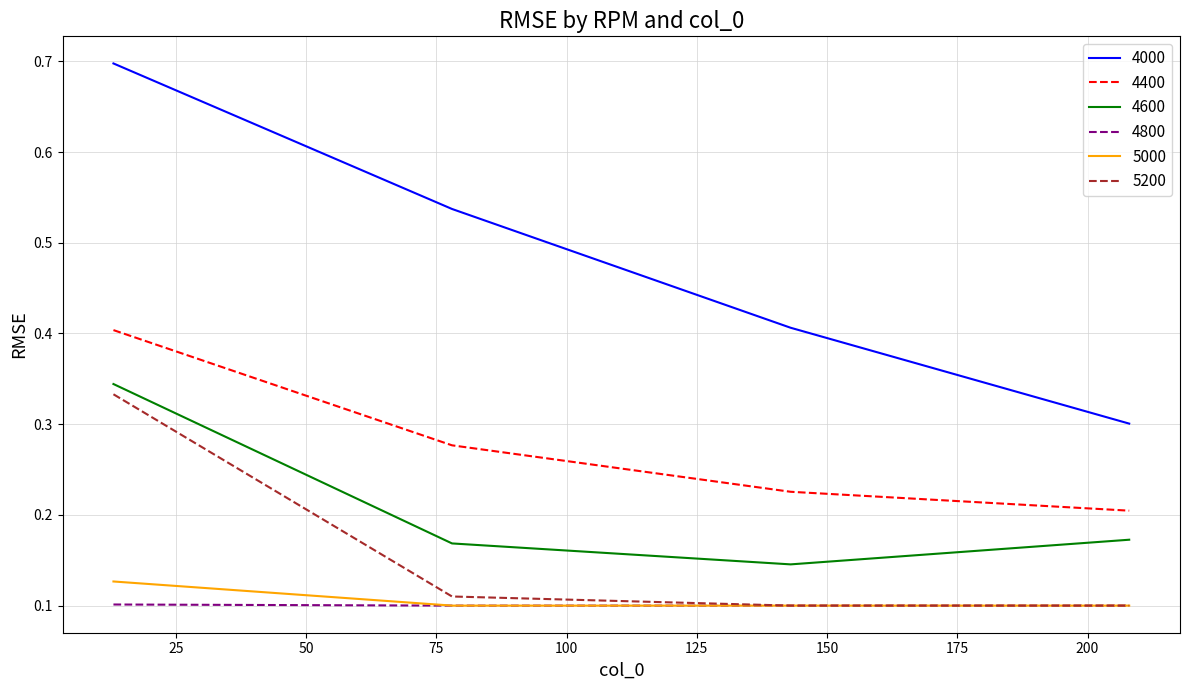

Which series has the largest range (max minus min)?

4000